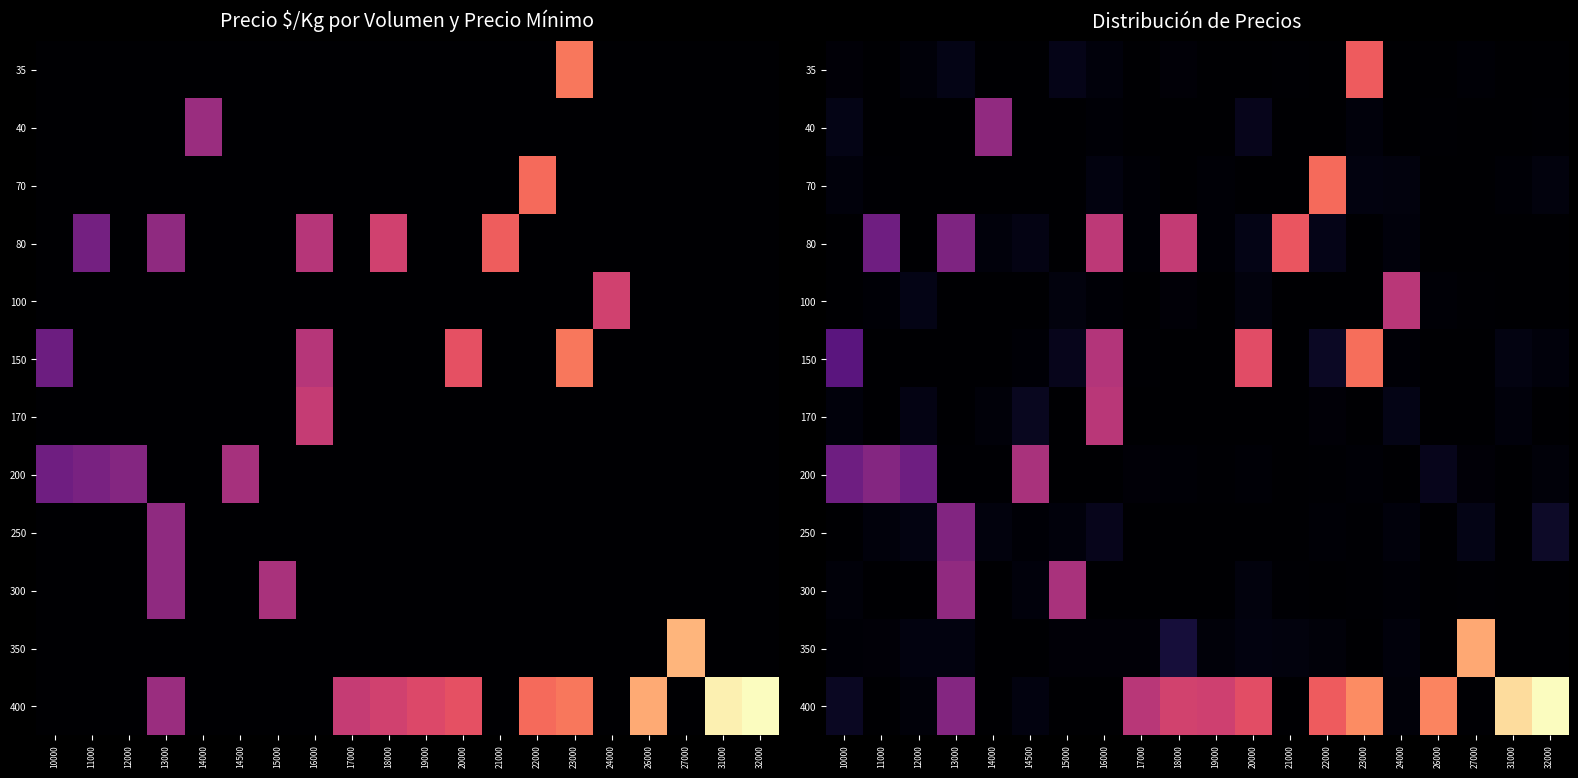

Reading left to right, what are all the values shown in this chart?

row_0: 10000=7.5	11000=0.0	12000=9.7	13000=22.8	14000=0.0	14500=0.0	15000=23.7	16000=11.5	17000=0.0	18000=8.1	19000=0.0	20000=0.0	21000=3.6	22000=0.0	23000=357.1	24000=0.0	26000=0.0	27000=4.7	31000=0.0	32000=0.0
row_1: 10000=22.0	11000=0.0	12000=1.0	13000=0.0	14000=224.8	14500=1.7	15000=0.0	16000=5.6	17000=0.0	18000=0.0	19000=0.0	20000=27.8	21000=0.0	22000=0.0	23000=12.3	24000=0.0	26000=3.1	27000=0.0	31000=0.0	32000=3.0
row_2: 10000=11.1	11000=2.6	12000=0.0	13000=0.0	14000=0.0	14500=0.0	15000=0.0	16000=15.9	17000=5.2	18000=0.0	19000=4.9	20000=0.0	21000=0.0	22000=376.2	23000=15.5	24000=14.0	26000=0.0	27000=0.0	31000=5.0	32000=14.6
row_3: 10000=0.0	11000=180.2	12000=0.0	13000=199.1	14000=12.2	14500=20.3	15000=0.0	16000=282.1	17000=5.4	18000=290.3	19000=5.4	20000=23.1	21000=349.5	22000=23.5	23000=0.0	24000=12.3	26000=1.3	27000=0.0	31000=1.4	32000=0.0
row_4: 10000=0.0	11000=5.4	12000=22.2	13000=0.0	14000=0.0	14500=0.0	15000=13.7	16000=4.9	17000=0.0	18000=7.7	19000=1.5	20000=14.5	21000=0.0	22000=0.0	23000=0.0	24000=278.0	26000=4.4	27000=3.9	31000=0.1	32000=0.0
row_5: 10000=150.3	11000=0.0	12000=0.0	13000=0.0	14000=0.0	14500=6.1	15000=28.3	16000=269.6	17000=3.9	18000=0.0	19000=0.0	20000=332.6	21000=0.9	22000=36.9	23000=380.1	24000=4.5	26000=0.0	27000=0.0	31000=17.1	32000=11.3
row_6: 10000=11.9	11000=0.0	12000=21.0	13000=0.0	14000=8.8	14500=32.9	15000=0.0	16000=277.5	17000=1.5	18000=0.0	19000=0.0	20000=1.0	21000=0.0	22000=7.1	23000=0.0	24000=23.2	26000=0.0	27000=0.0	31000=12.2	32000=0.0
row_7: 10000=178.4	11000=207.1	12000=178.6	13000=2.8	14000=3.9	14500=257.7	15000=0.0	16000=0.0	17000=7.8	18000=4.5	19000=3.8	20000=5.2	21000=0.0	22000=3.5	23000=4.4	24000=0.0	26000=28.0	27000=7.1	31000=0.0	32000=9.8
row_8: 10000=0.0	11000=11.8	12000=17.4	13000=204.7	14000=14.5	14500=6.2	15000=12.3	16000=28.5	17000=0.0	18000=0.0	19000=0.0	20000=0.0	21000=0.0	22000=5.1	23000=4.2	24000=12.4	26000=0.2	27000=21.8	31000=0.0	32000=40.8
row_9: 10000=9.4	11000=0.0	12000=0.0	13000=224.2	14000=0.0	14500=10.7	15000=257.1	16000=0.0	17000=0.0	18000=0.0	19000=0.0	20000=12.8	21000=3.2	22000=0.0	23000=2.6	24000=5.8	26000=0.0	27000=2.3	31000=0.9	32000=0.0
row_10: 10000=5.4	11000=8.4	12000=16.2	13000=15.8	14000=0.0	14500=0.0	15000=7.7	16000=7.7	17000=7.7	18000=57.8	19000=8.6	20000=17.0	21000=14.3	22000=9.8	23000=0.0	24000=11.4	26000=0.0	27000=446.4	31000=0.0	32000=1.2
row_11: 10000=34.7	11000=0.0	12000=10.3	13000=208.8	14000=0.0	14500=16.3	15000=1.0	16000=0.0	17000=275.3	18000=310.2	19000=306.0	20000=336.2	21000=0.7	22000=357.2	23000=415.2	24000=9.5	26000=407.1	27000=2.8	31000=507.1	32000=545.8